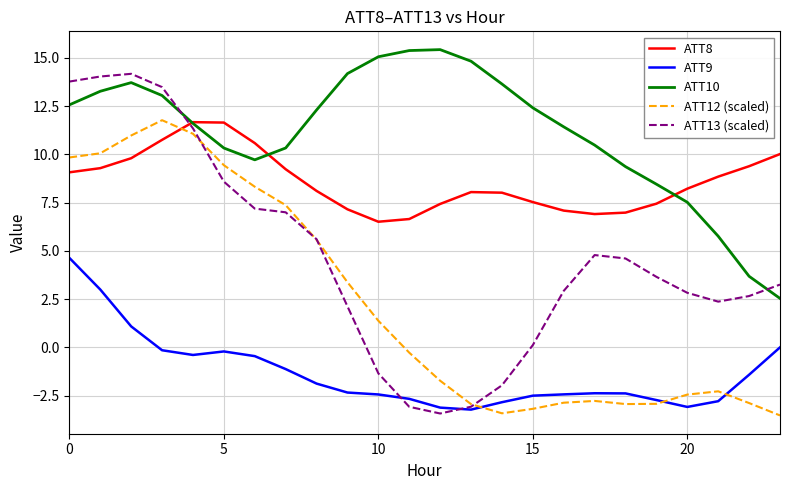

What is the highest value of the ATT13 (scaled) series?

14.2